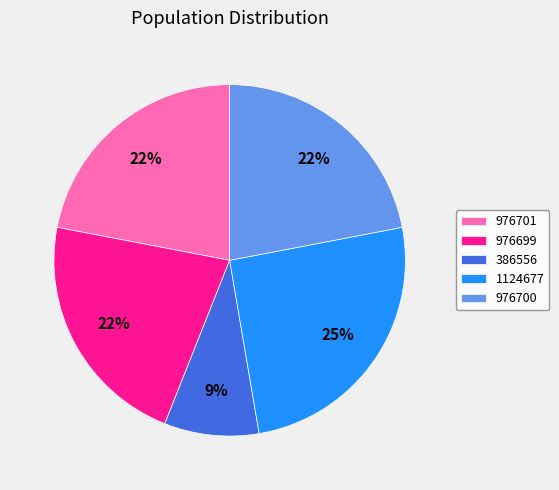

To the nearest percent, what percentage of the pie is 1124677?

25%